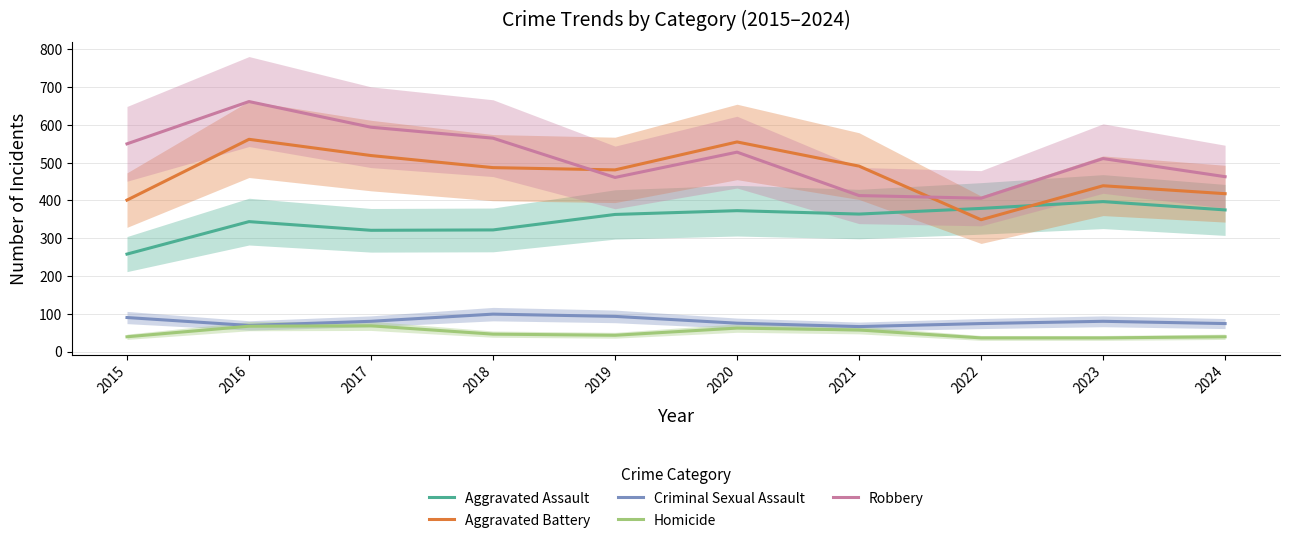

At which label does Aggravated Battery first exceed 487?

2016